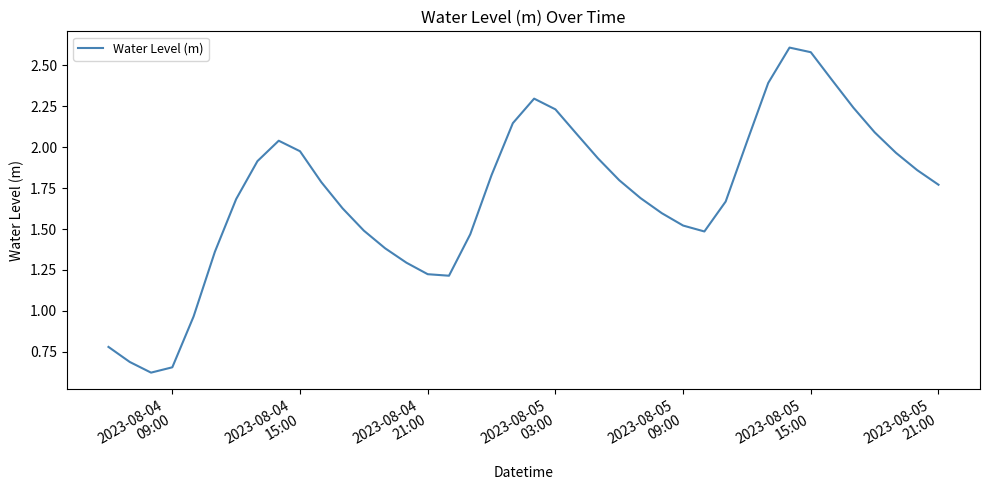

What is the maximum value shown in the chart?

2.6